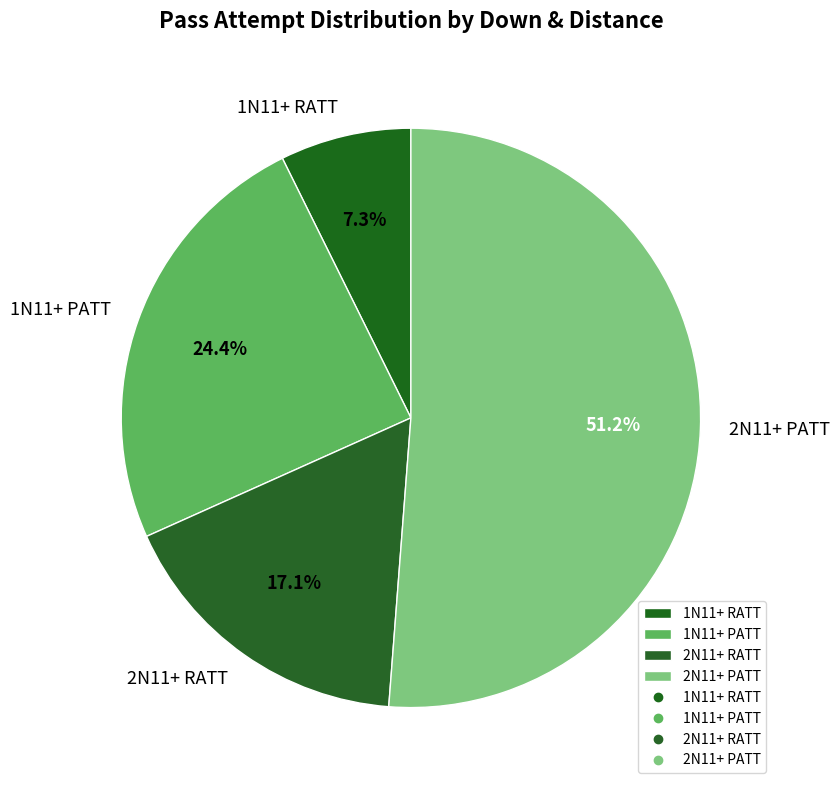

To the nearest percent, what portion does 2N11+ RATT represent?

17%